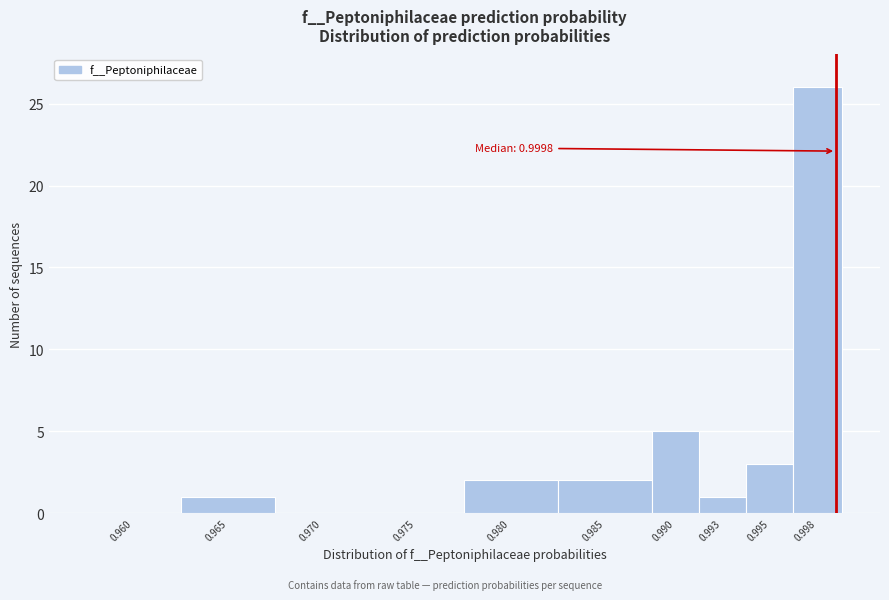

Reading left to right, transcribe all the data shown in this chart.

0.960=0	0.965=1	0.970=0	0.975=0	0.980=2	0.985=2	0.990=5	0.993=1	0.995=3	0.998=26